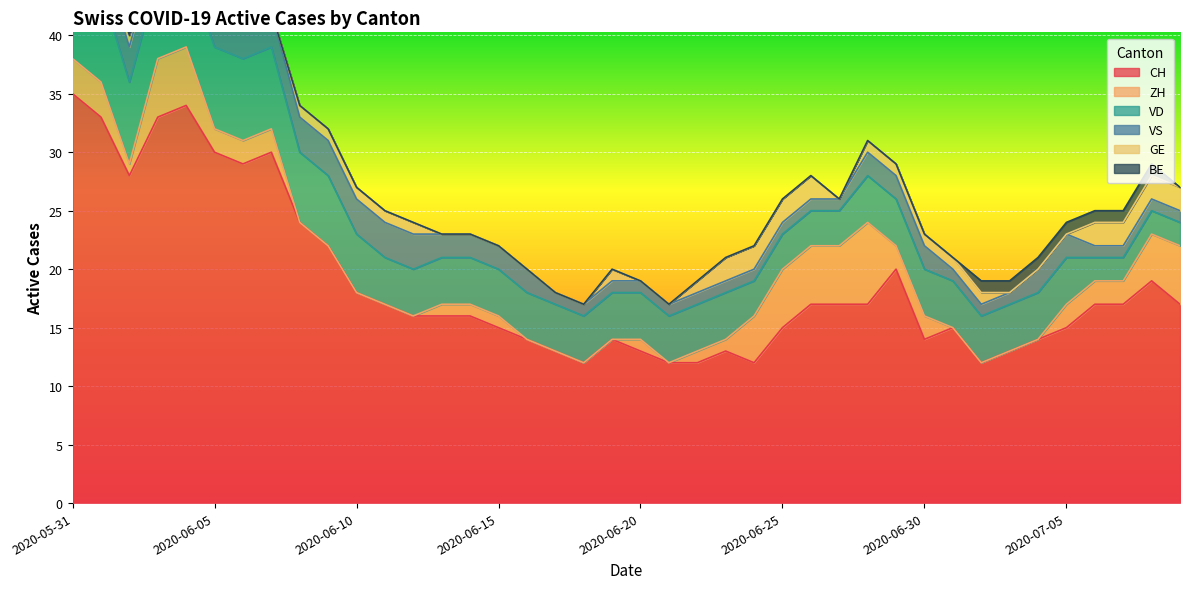

How many data points in VD are above 4?

11